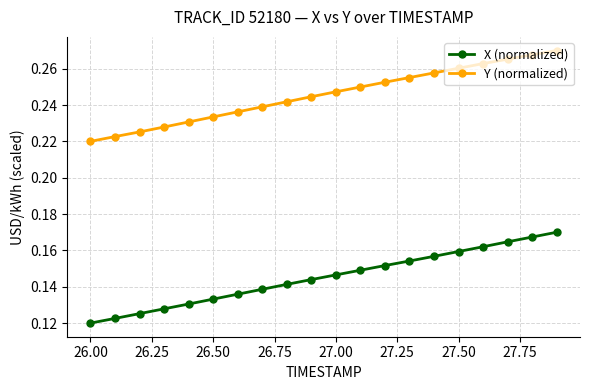

Rank the series by their average value, from lowest to highest.

X (normalized), Y (normalized)